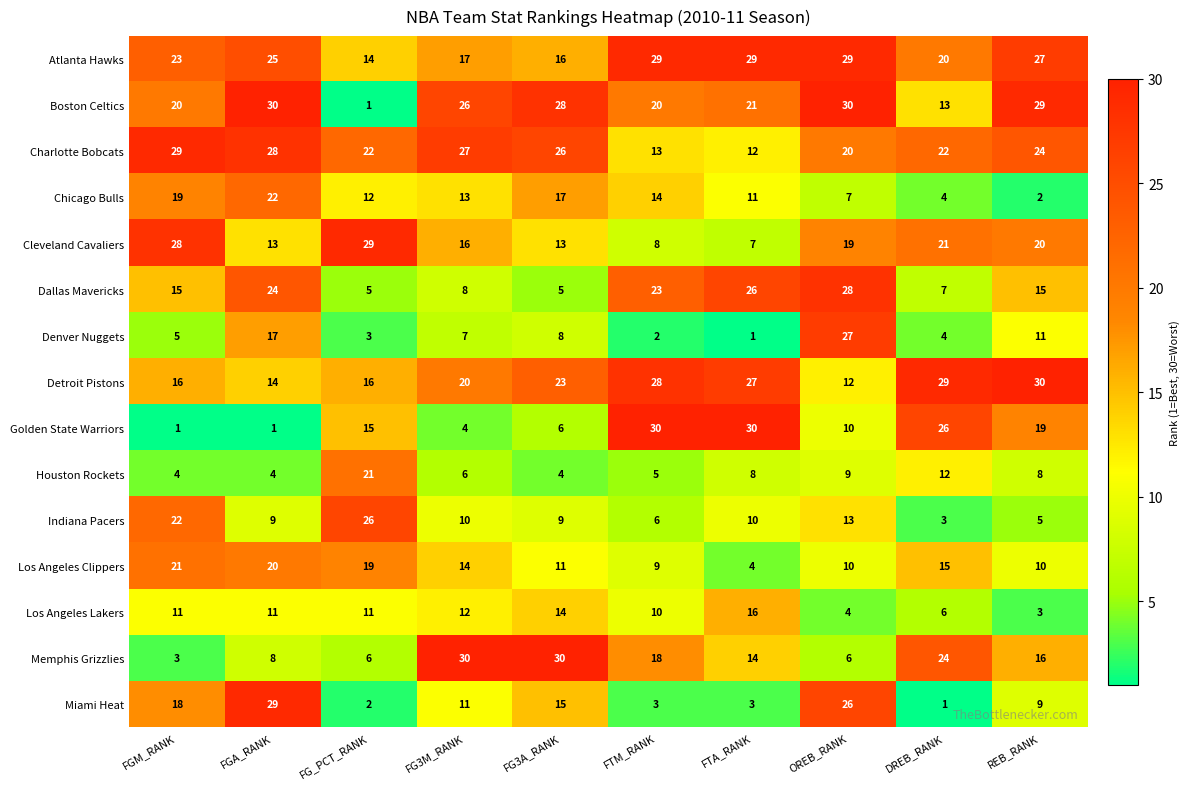

Is it true that Detroit Pistons equals 28 at FTM_RANK?

True